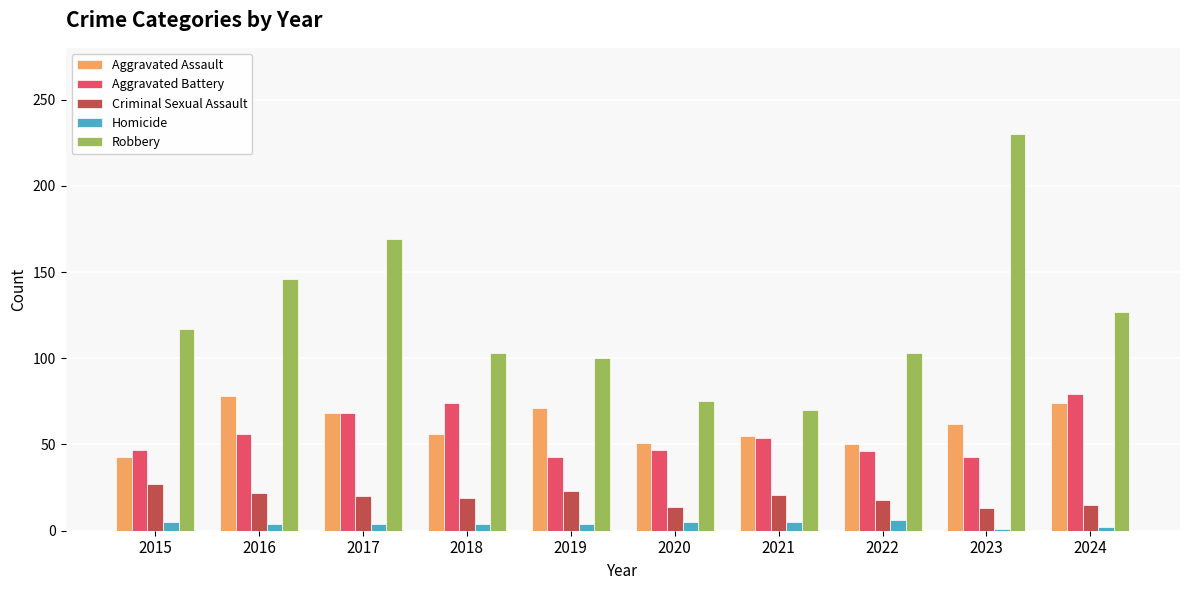

Is the value of Criminal Sexual Assault at 2016 greater than the value of Aggravated Battery at 2016?

No